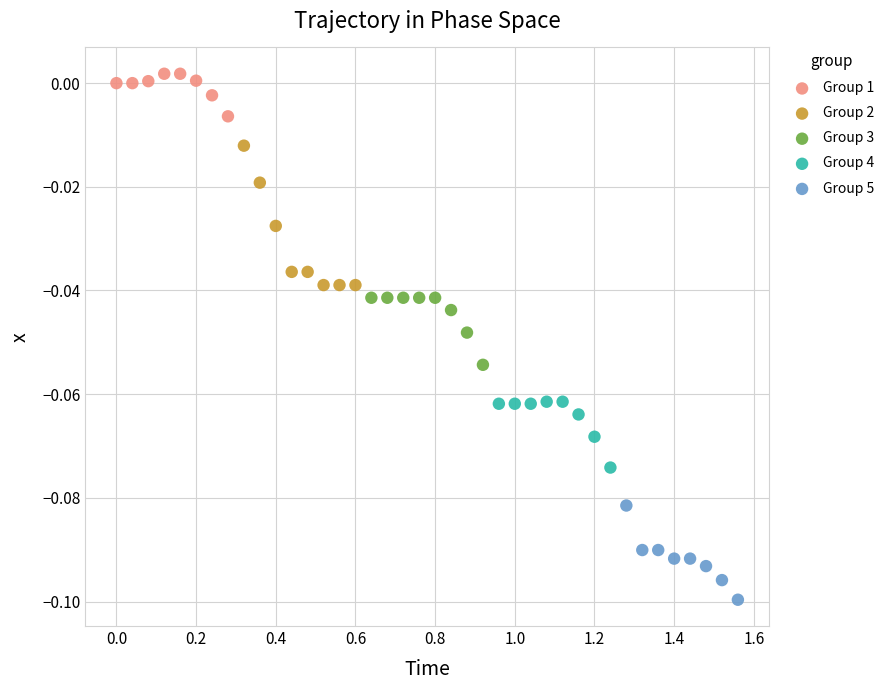

Which series reaches the minimum Y coordinate?

Group 5